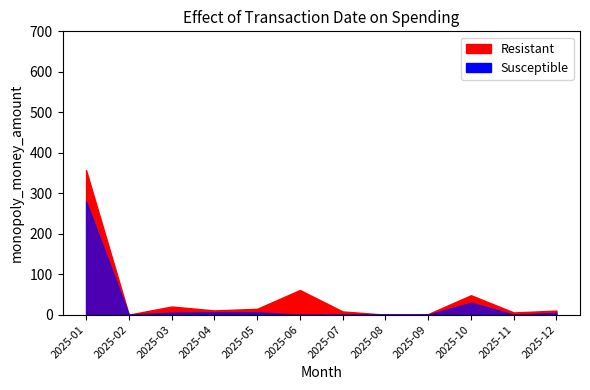

True or false: Susceptible has a value of 5.0 at 2025-03.

True